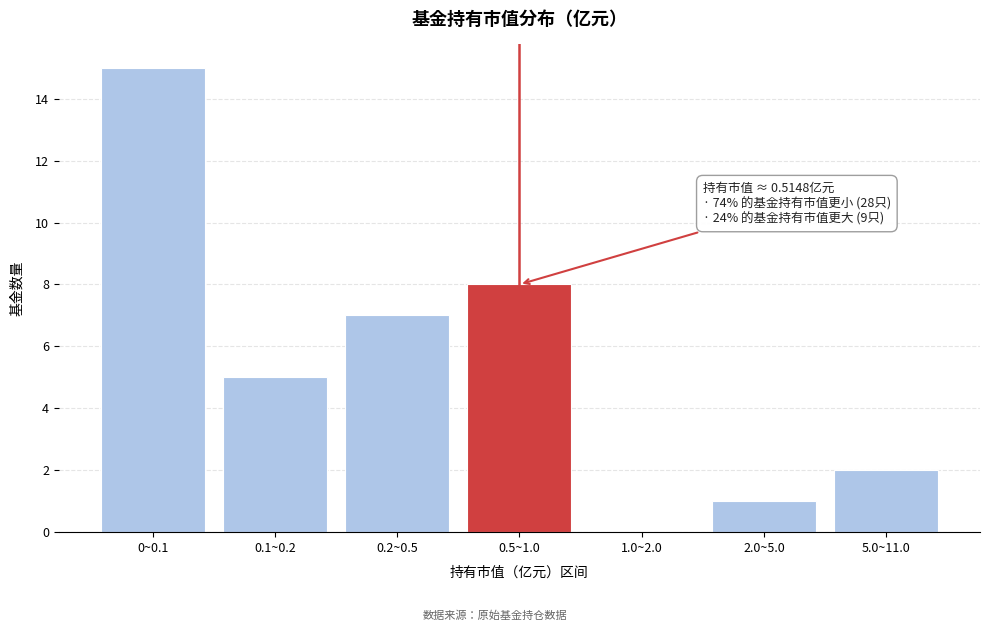

Reading left to right, transcribe all the data shown in this chart.

0~0.1=15	0.1~0.2=5	0.2~0.5=7	0.5~1.0=8	1.0~2.0=0	2.0~5.0=1	5.0~11.0=2